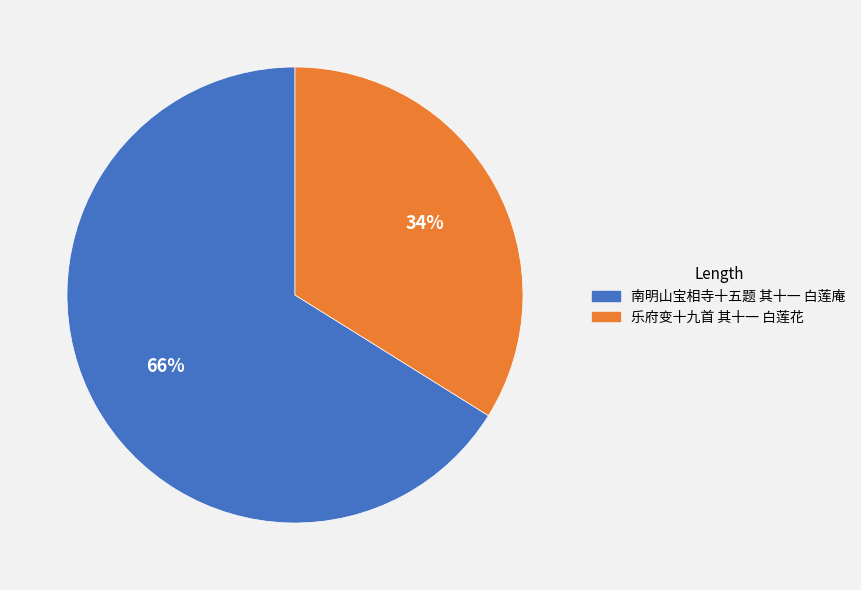

What is the majority slice?

南明山宝相寺十五题 其十一 白莲庵